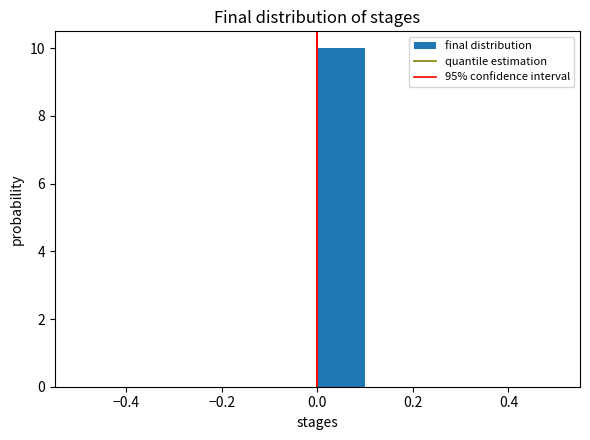

Reading left to right, transcribe this chart: for each bar, give the range it covers on the x-axis and its height. The values are not printed on the chart, so give them approximately, as read against the axis.

-0.5 to -0.4: 0
-0.4 to -0.3: 0
-0.3 to -0.2: 0
-0.2 to -0.1: 0
-0.1 to 0.0: 0
0.0 to 0.1: 10
0.1 to 0.2: 0
0.2 to 0.3: 0
0.3 to 0.4: 0
0.4 to 0.5: 0